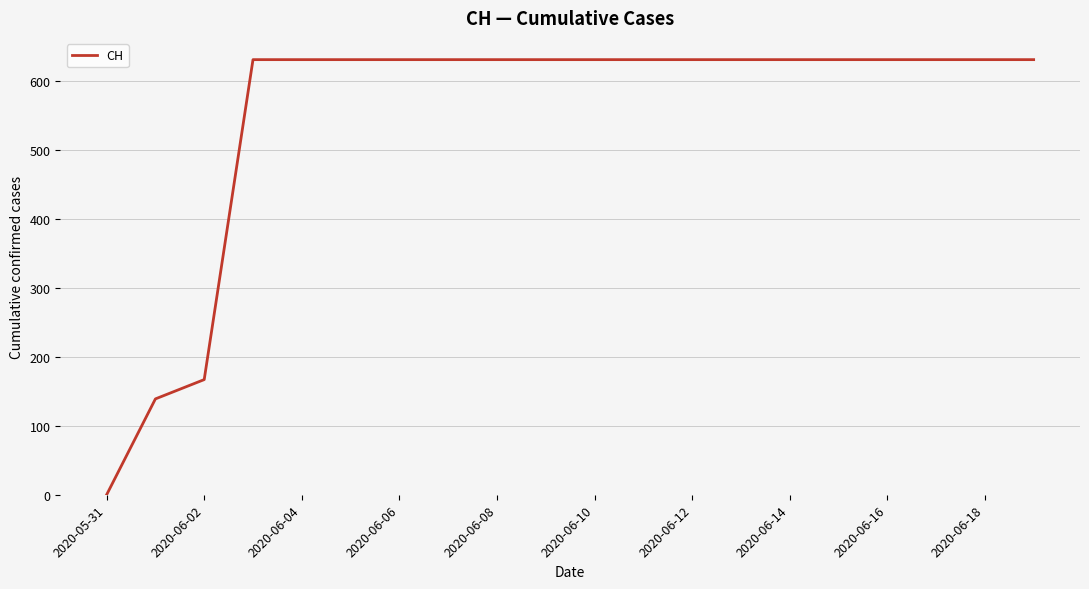

How many lines are shown in the chart?

1